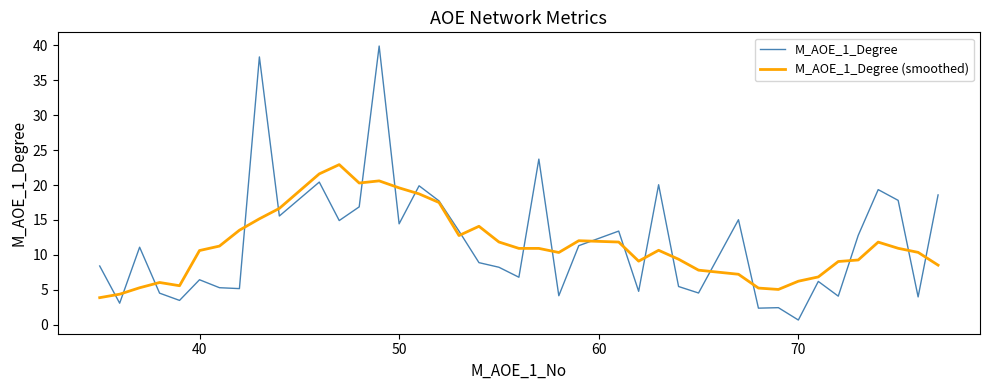

Which series has the largest range (max minus min)?

M_AOE_1_Degree